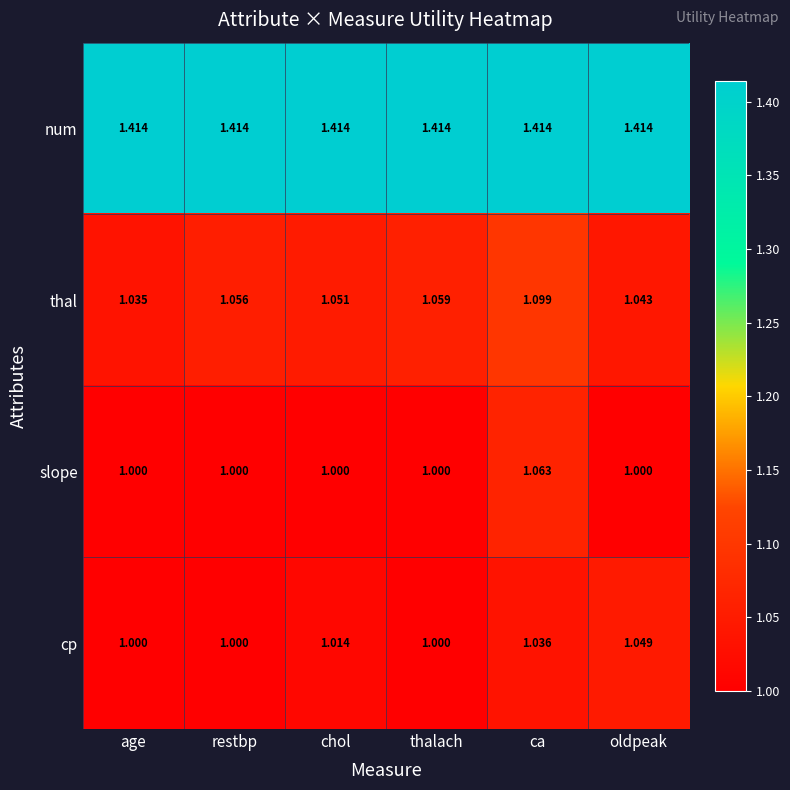

Where is thal nearest to the value 1?

age